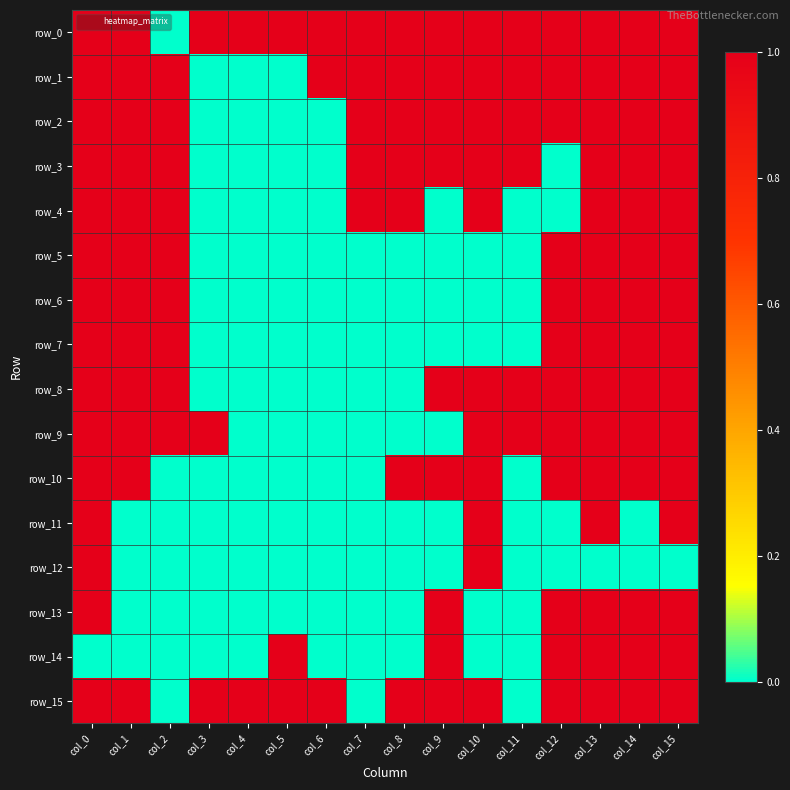

Count the row_7 values in the range 0 to 1.

16